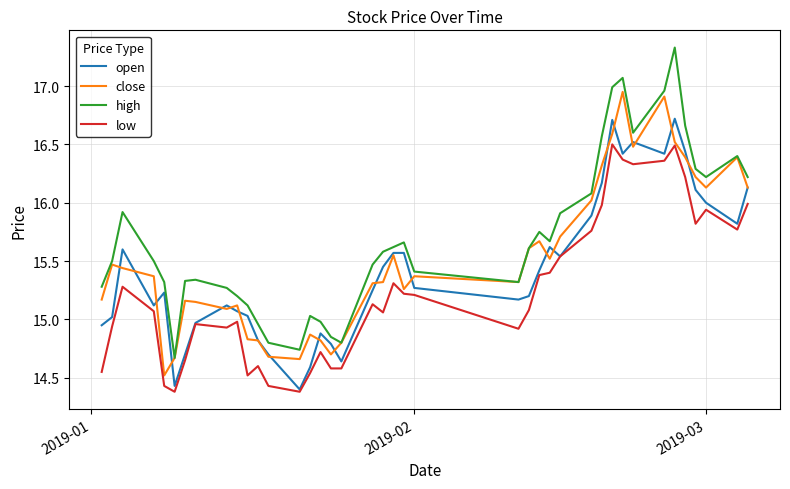

Which series has the largest total across all categories?

high